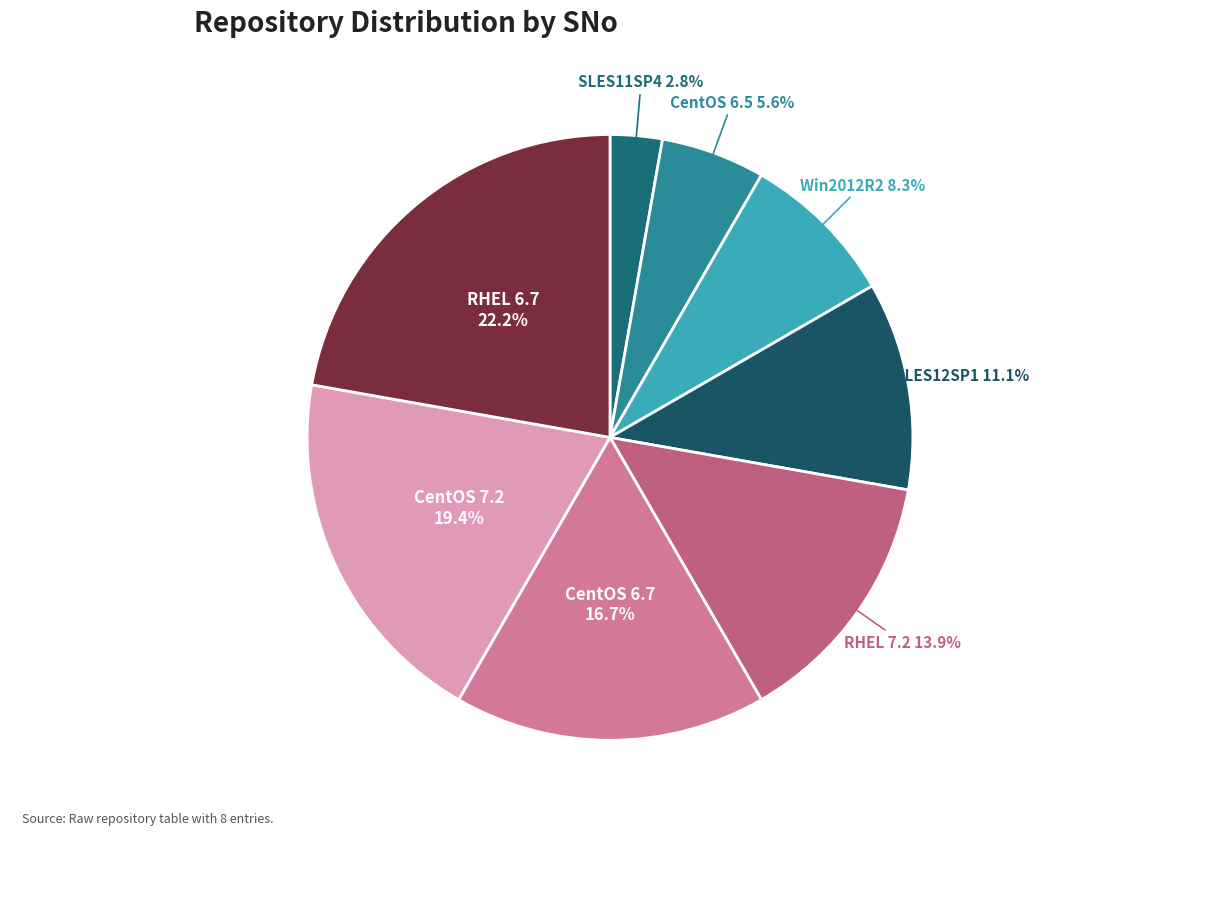

Combined, what portion of the pie is RHEL 6.7 and SLES12SP1?

33.3%